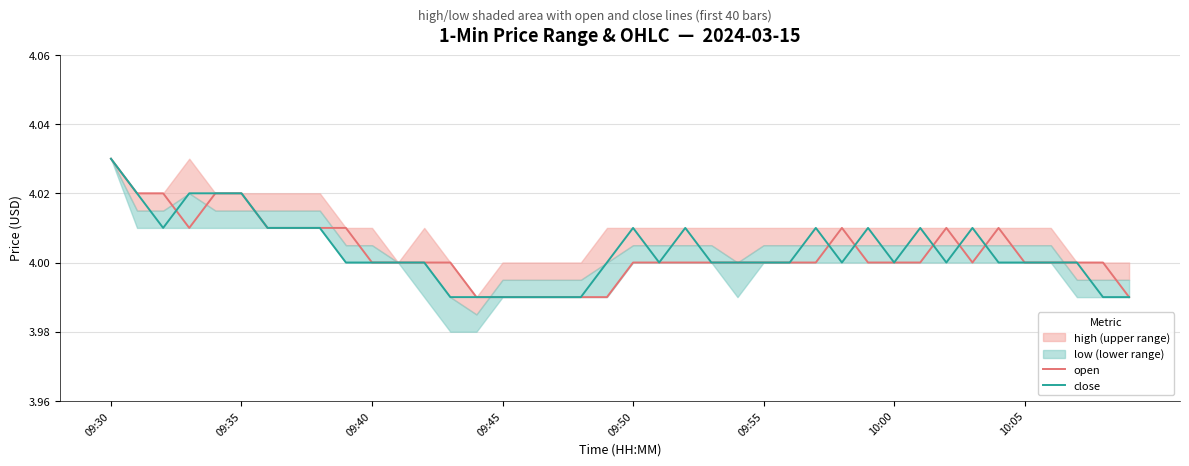

What is the smallest value displayed?

4.0